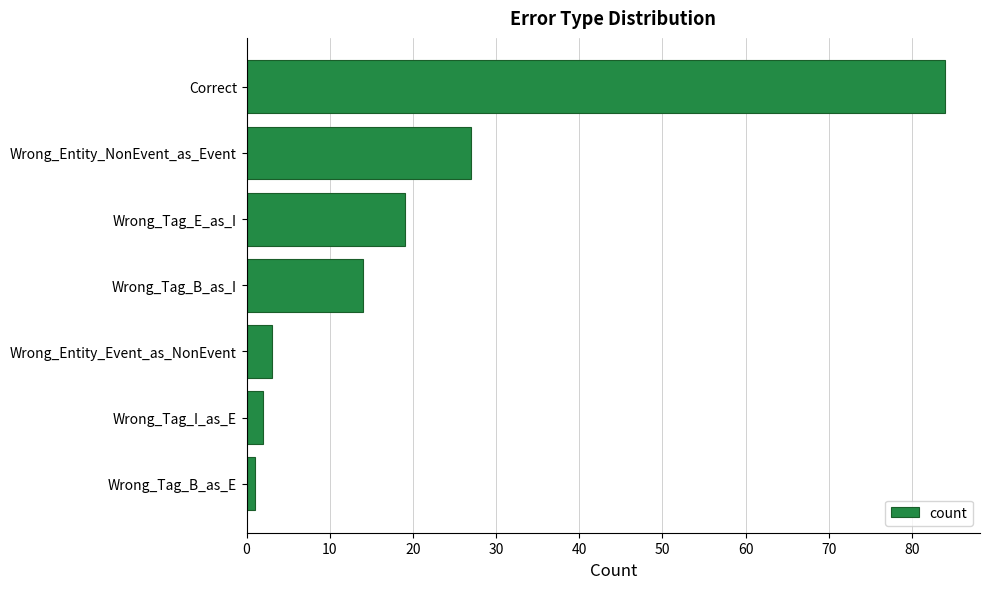

Reading bottom to top, list all the values displayed in this chart.

1	2	3	14	19	27	84